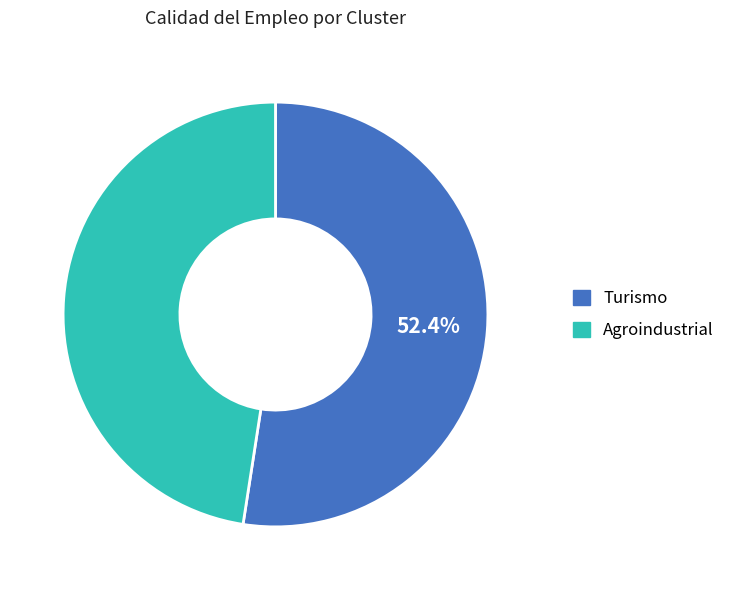

Which category accounts for the majority?

Turismo